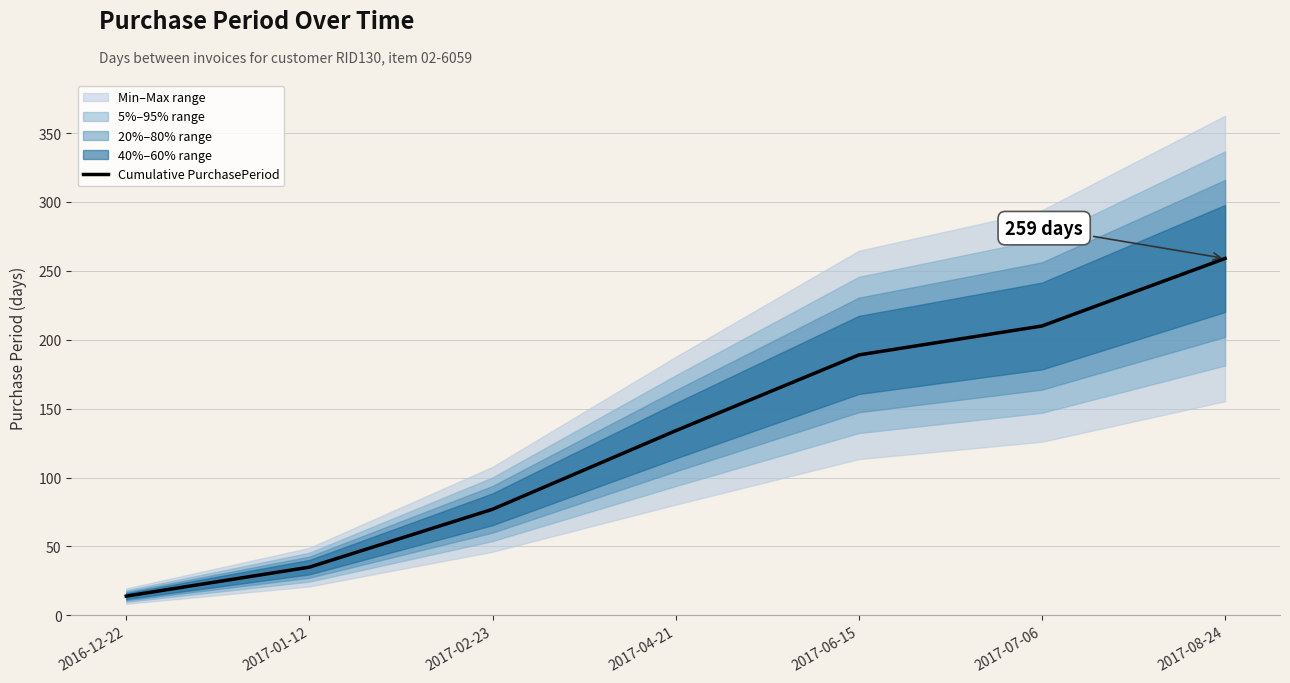

What is the sum of the values at 2017-08-24 and 2016-12-22?

273